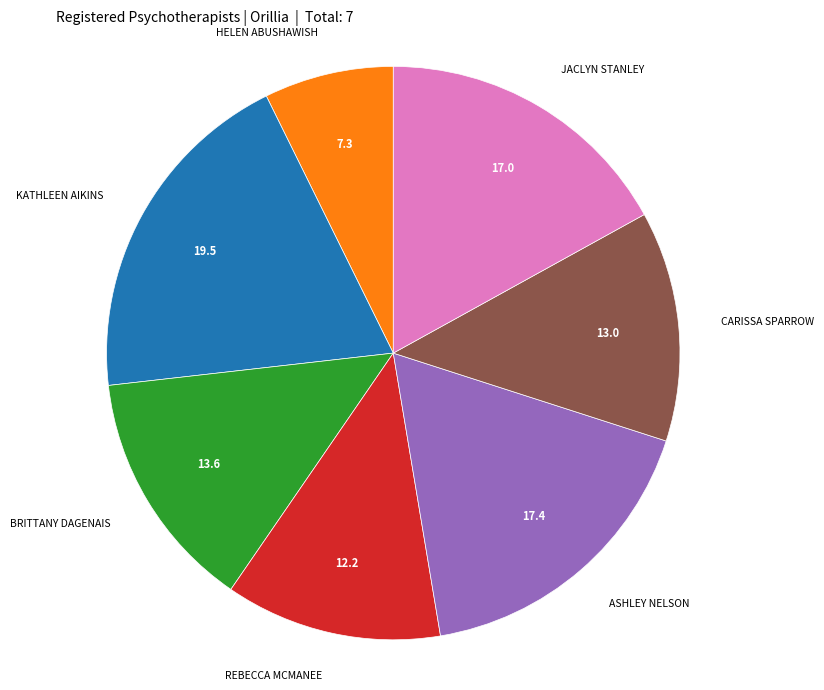

Is there a majority slice in this chart?

No